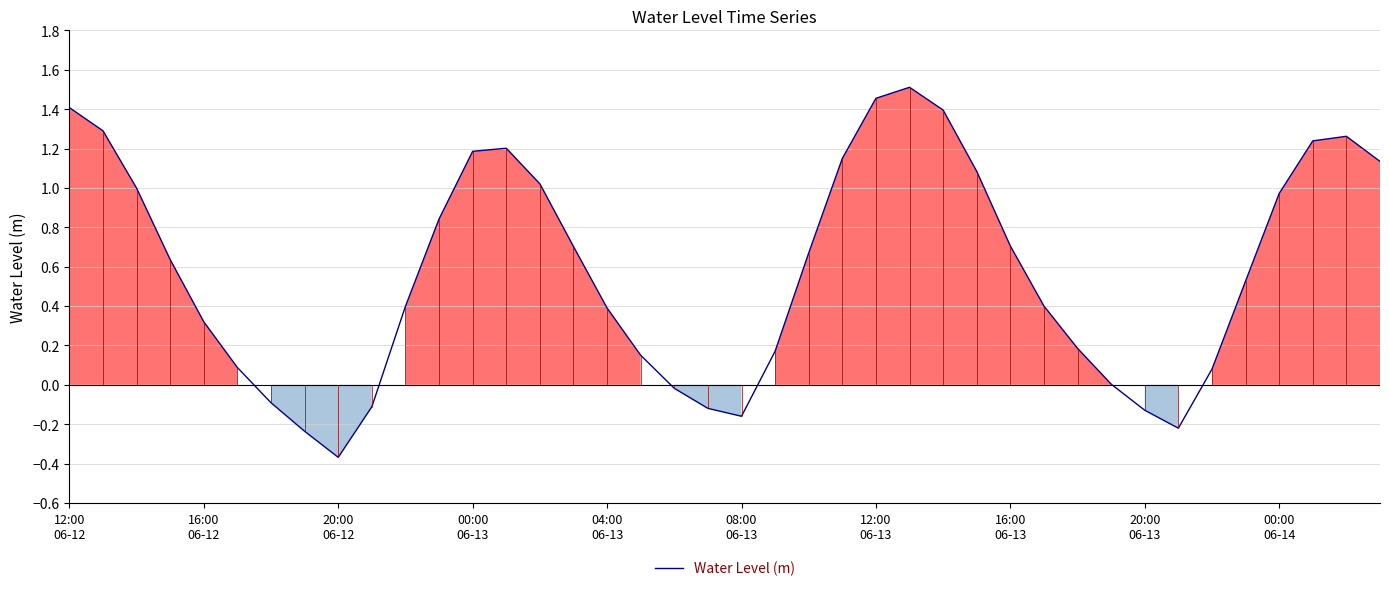

What is the minimum value shown in the chart?

-0.4